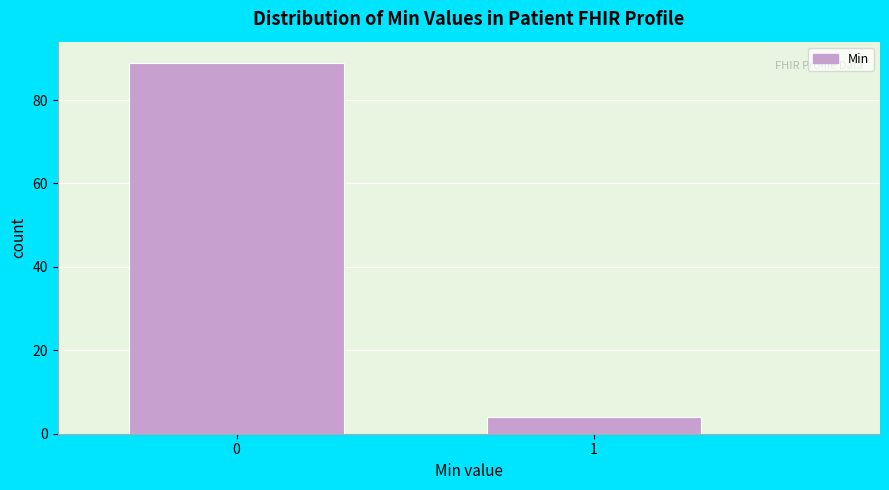

Reading right to left, transcribe all the data shown in this chart.

4	89